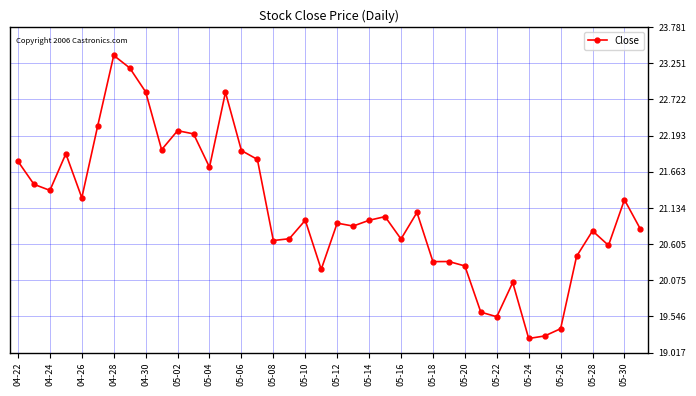

What is the difference between the maximum and second lowest values?

4.1